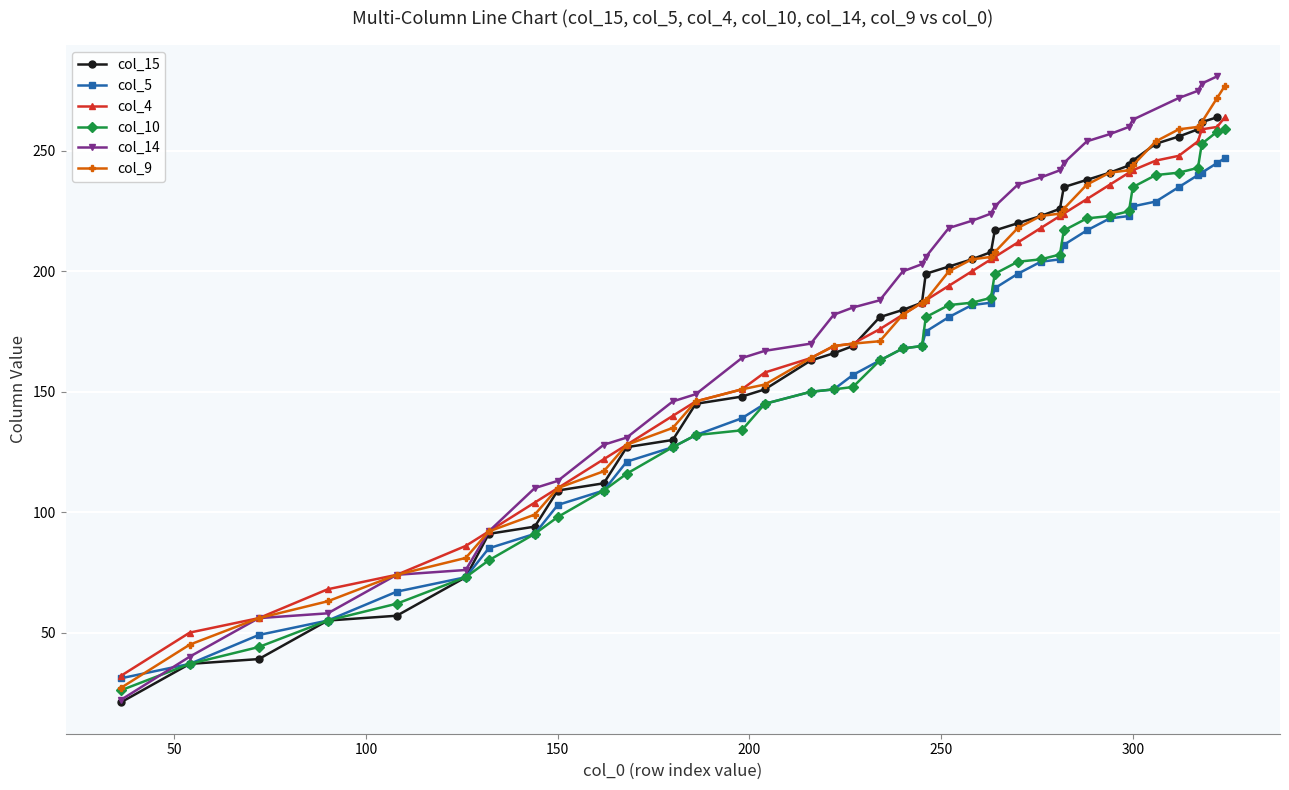

What is the sum of all col_15 values?

6965